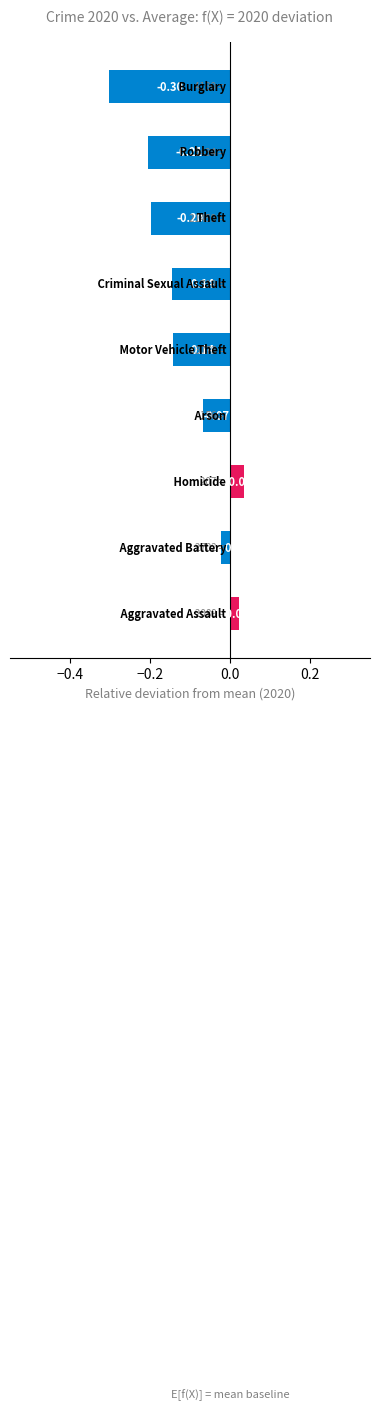

How many values are below zero?

7